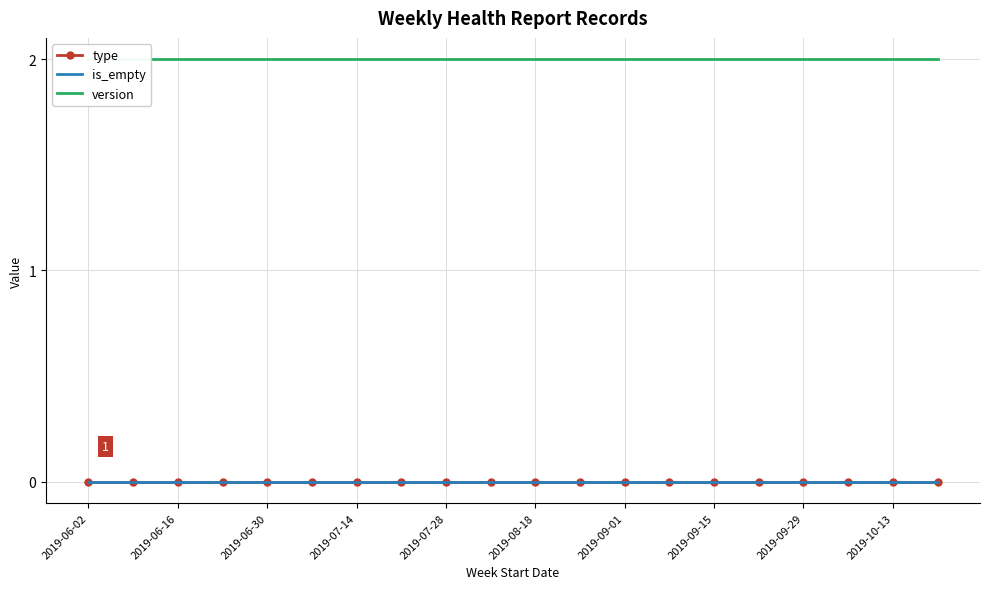

Is it true that type equals 0 at 2019-08-18?

True